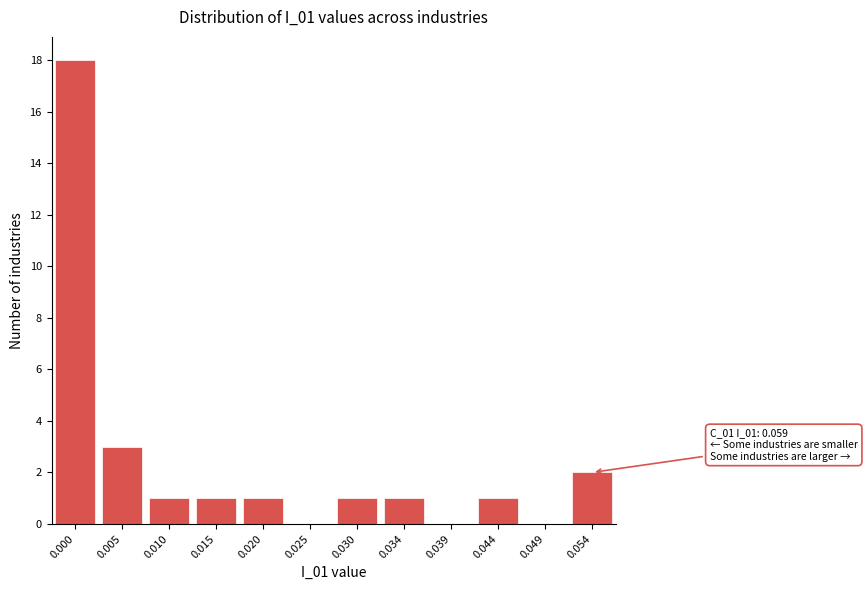

Reading right to left, what are all the values shown in this chart?

0.054=2	0.049=0	0.044=1	0.039=0	0.034=1	0.030=1	0.025=0	0.020=1	0.015=1	0.010=1	0.005=3	0.000=18